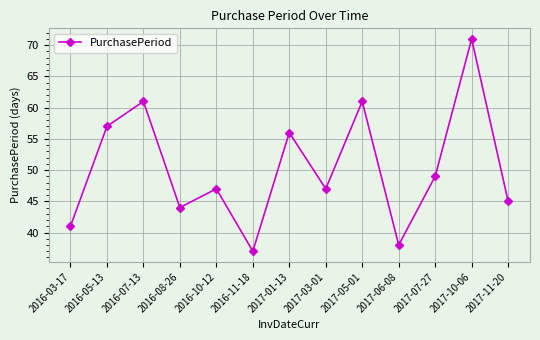

Where does the data first go above 47?

2016-05-13